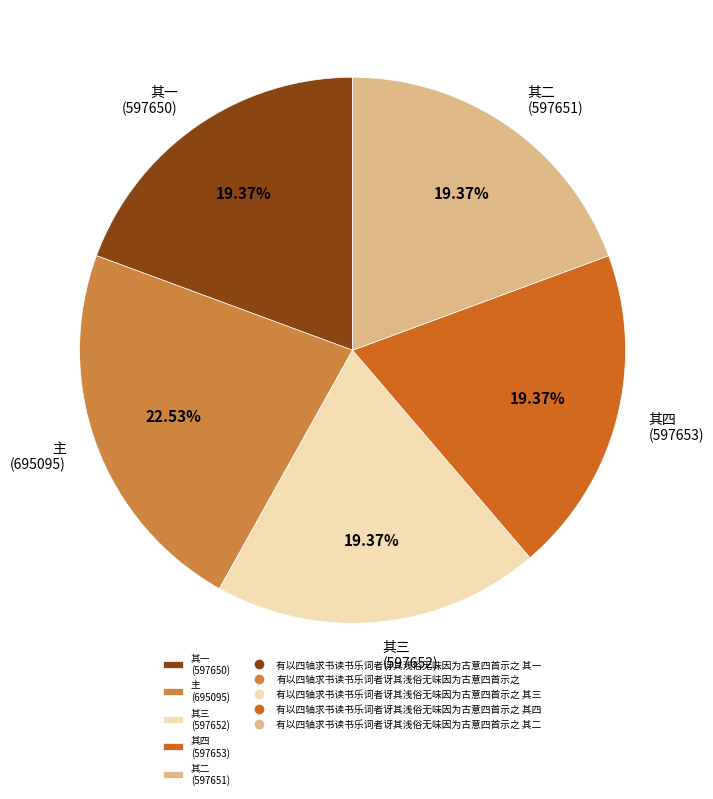

How many slices are in this pie chart?

5